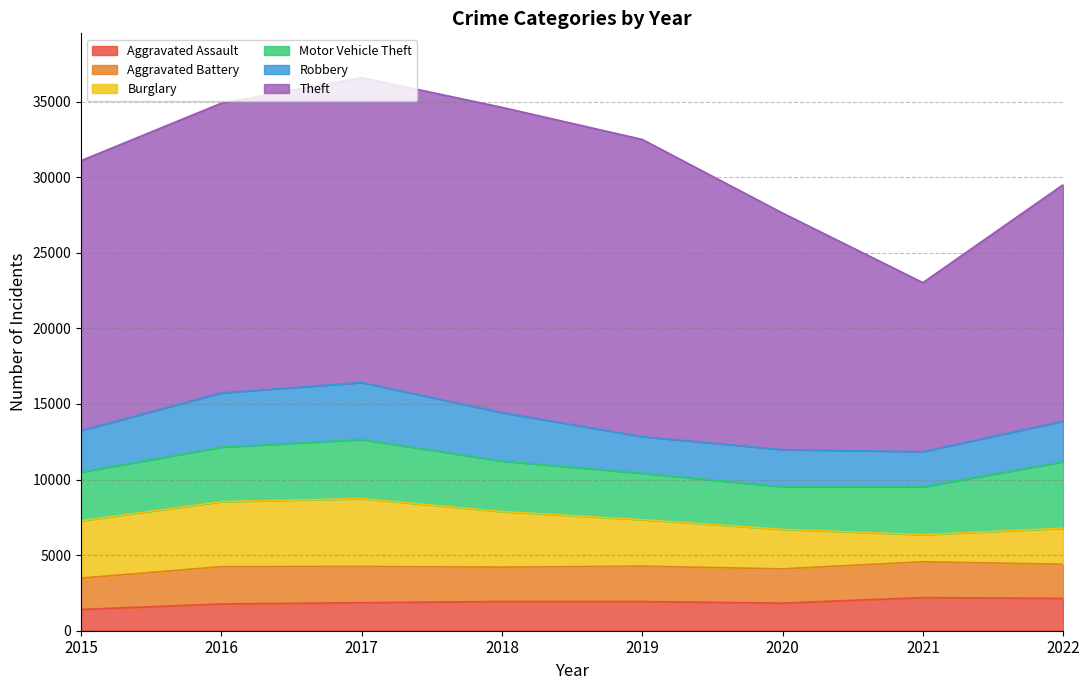

True or false: Motor Vehicle Theft and Robbery cross at least once.

False